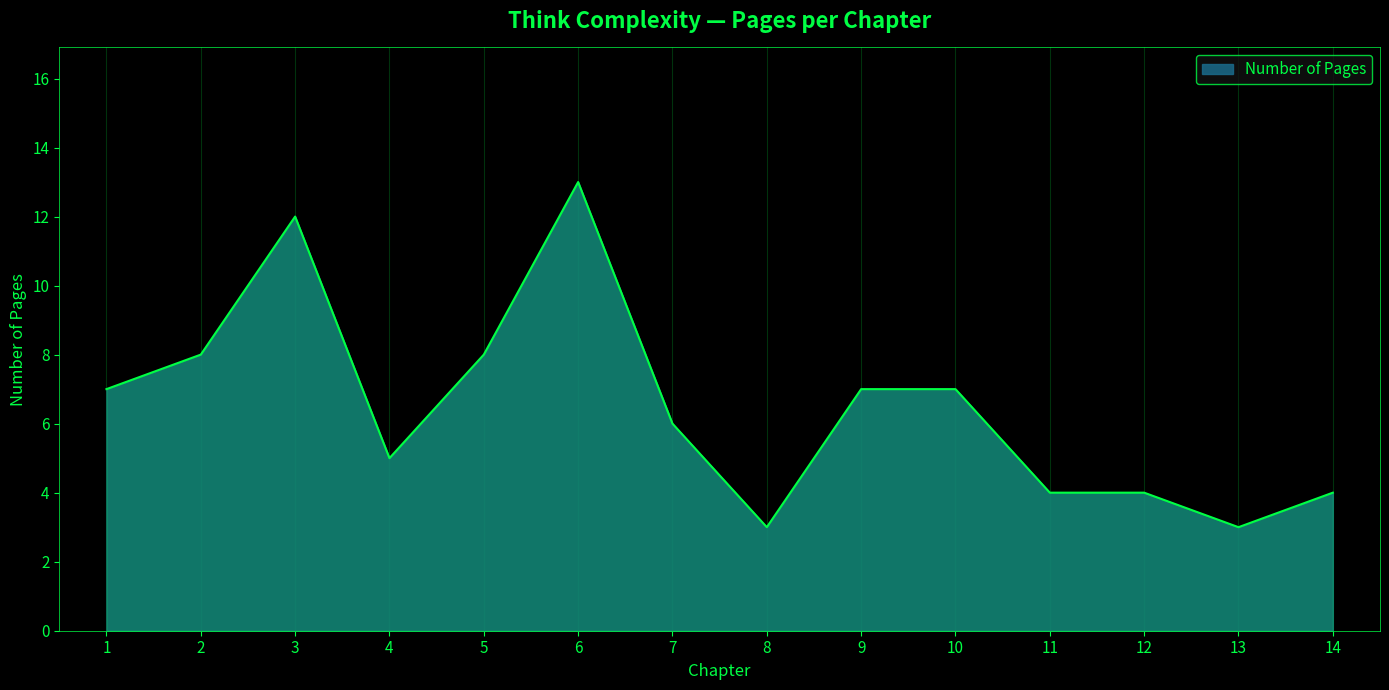

What is the difference between the maximum and minimum values?

10